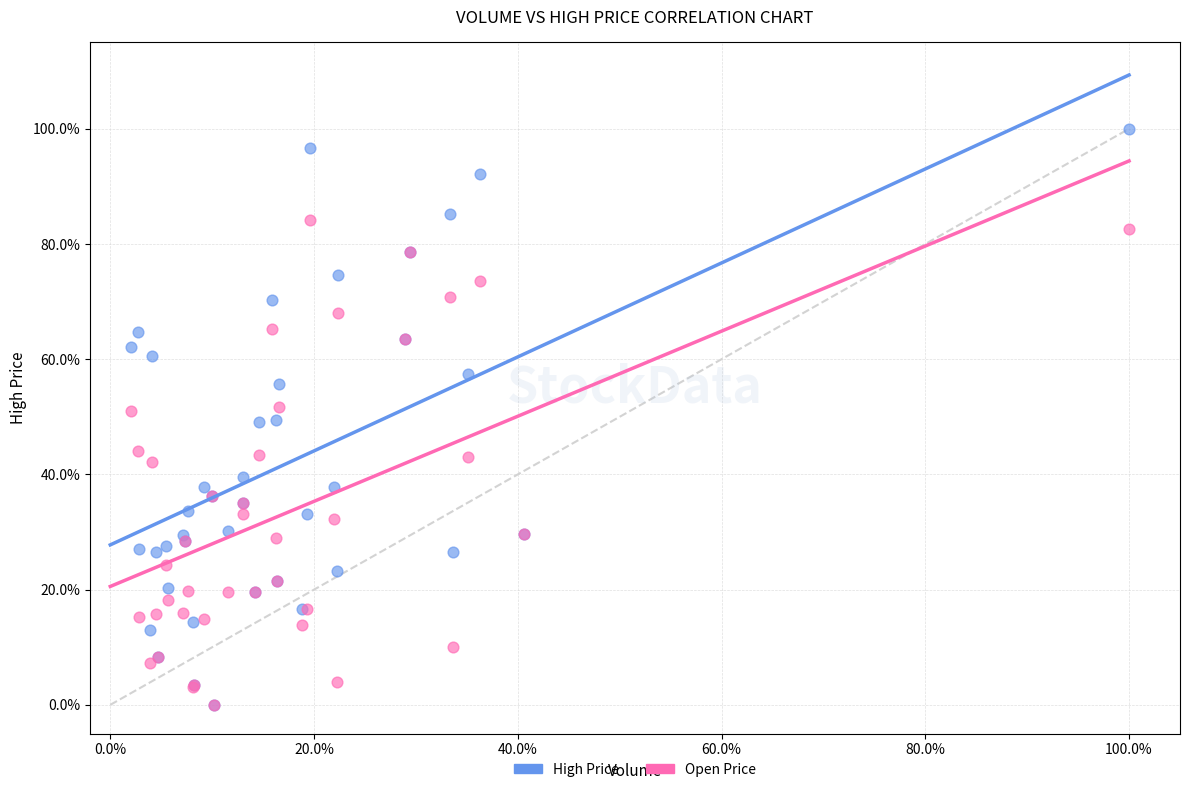

What are all the series names shown in the legend?

High Price, Open Price